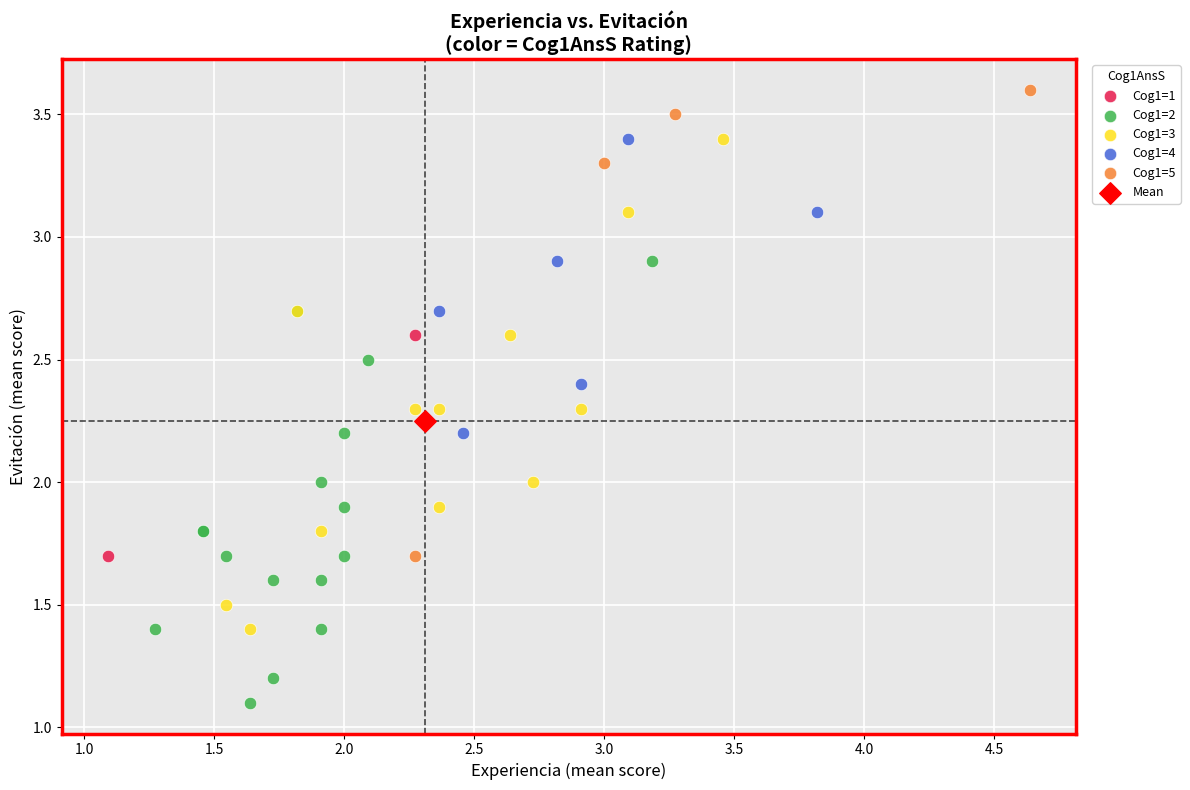

What are all the series names shown in the legend?

Cog1=1, Cog1=2, Cog1=3, Cog1=4, Cog1=5, Mean